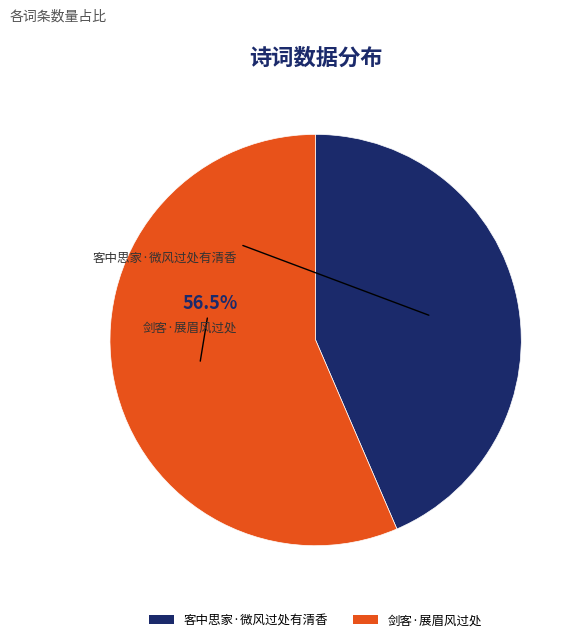

Does 剑客·展眉风过处 represent more than half of the total?

Yes